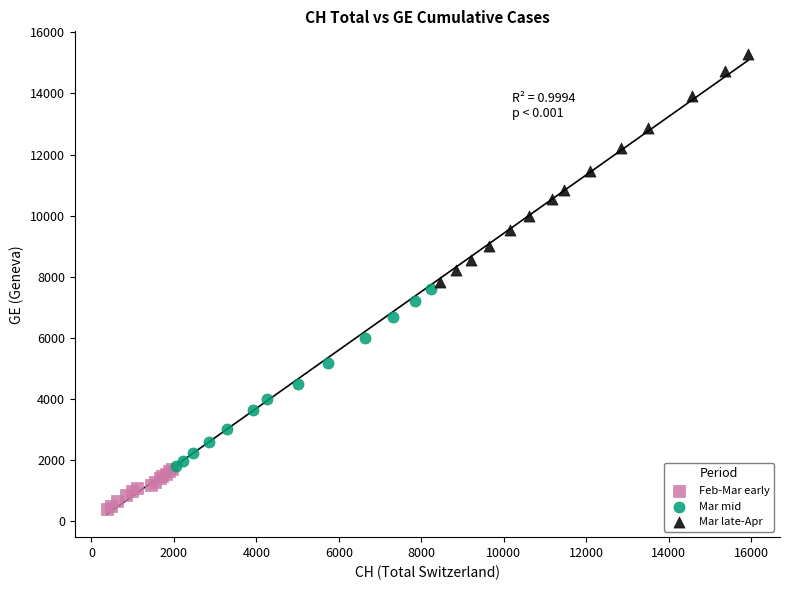

Which series contains the lowest Y value?

Feb-Mar early